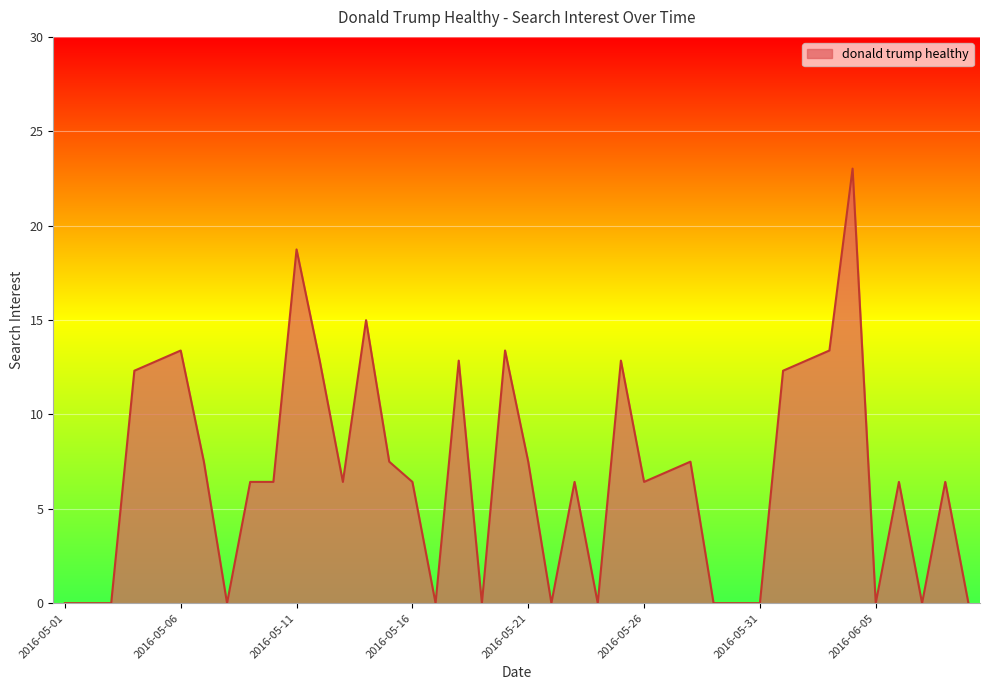

True or false: there are more than 2 points higher than both neighbors.

True